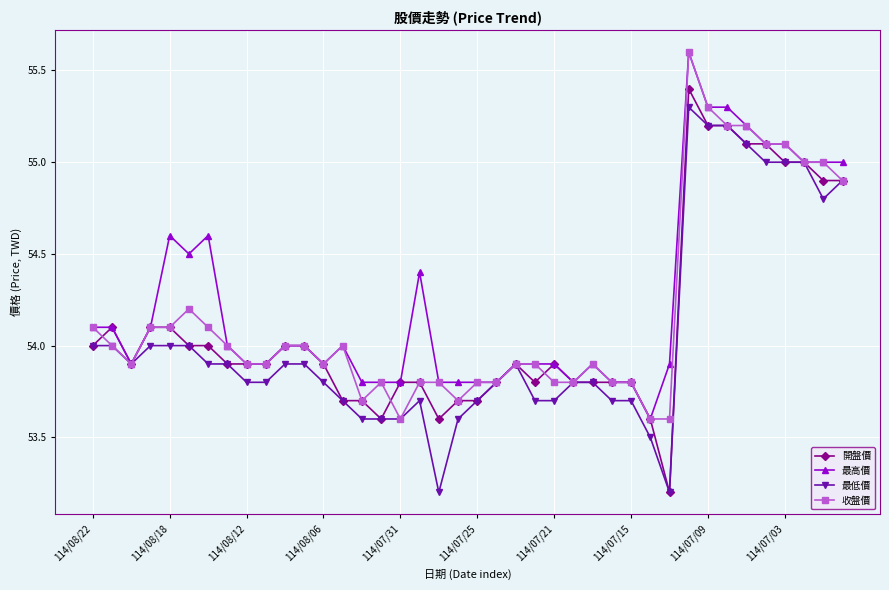

How many values in the 最高價 series are below 54?

20